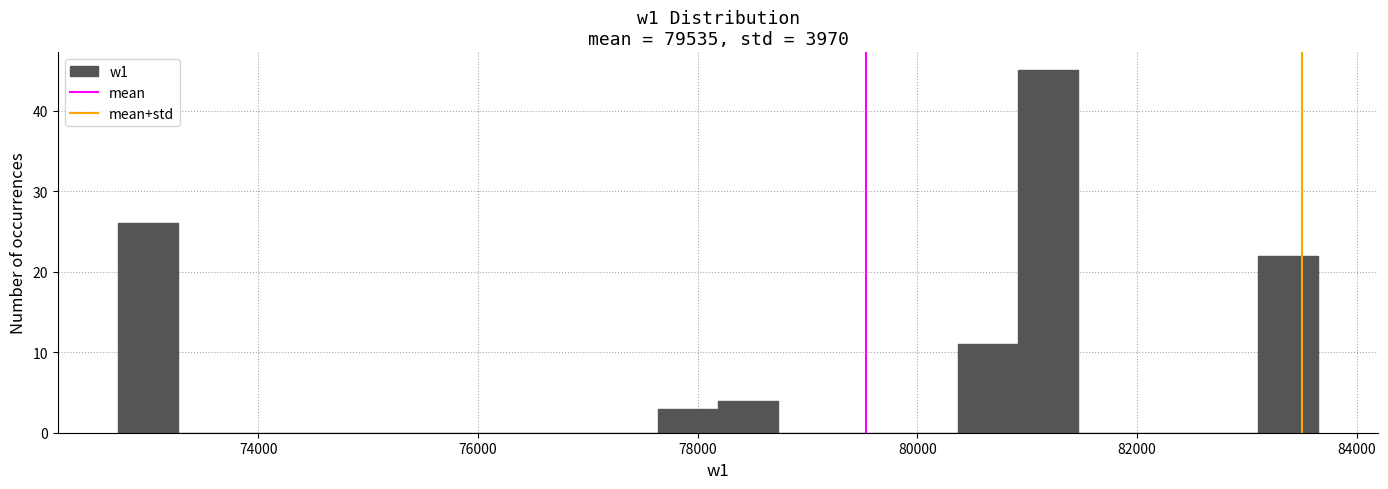

Read against the x-axis, roughly where is the centre of the tallest bar?

81200